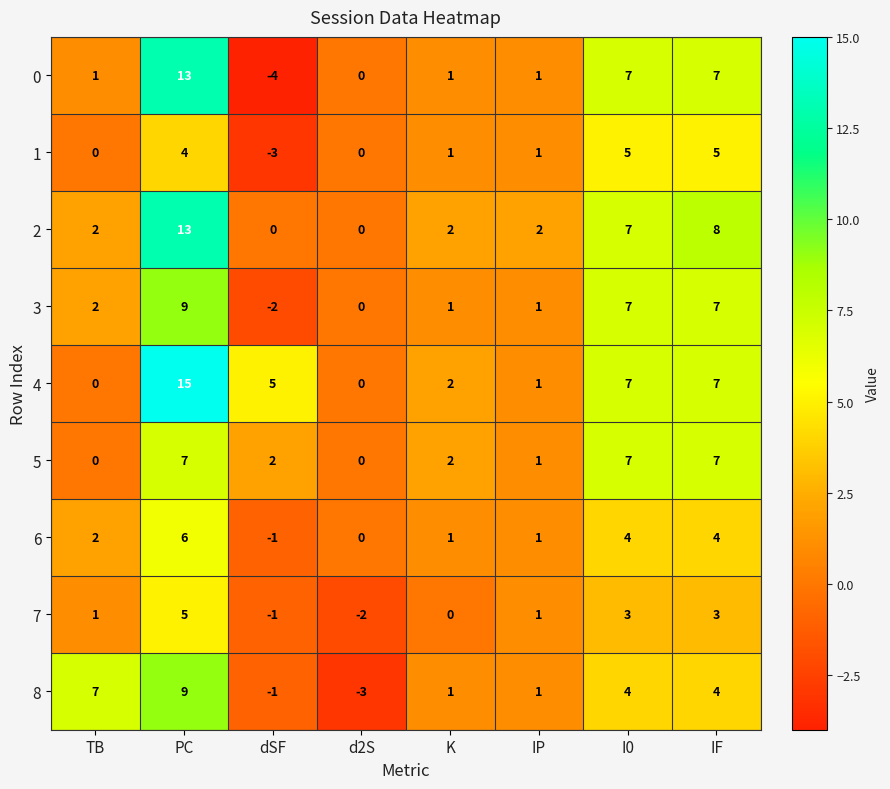

Which series has the largest total across all categories?

4